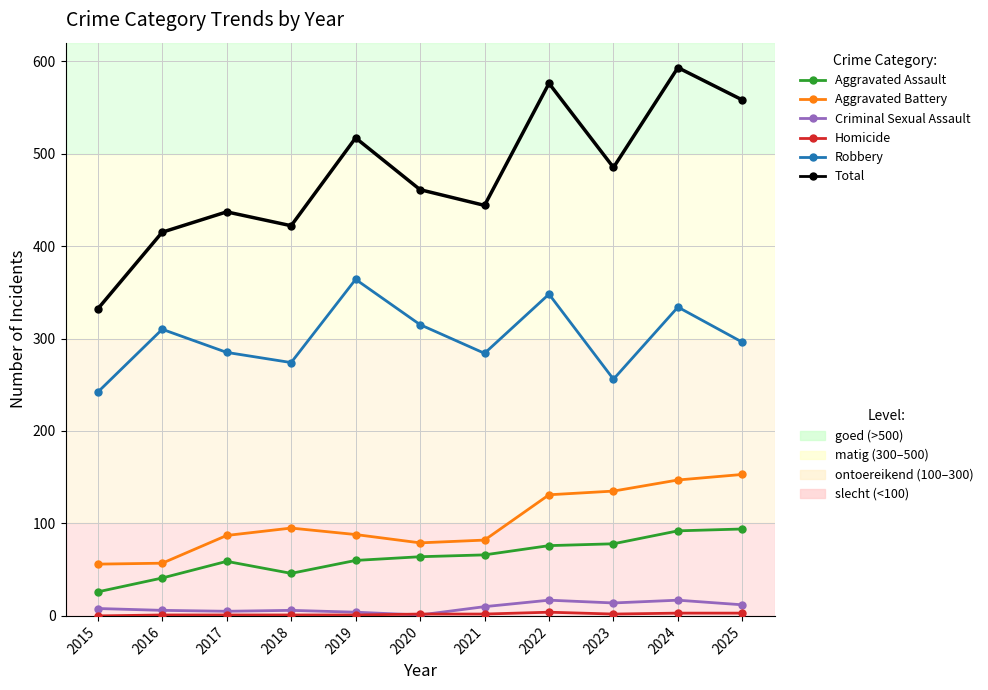

What is the maximum value shown in the chart?

593